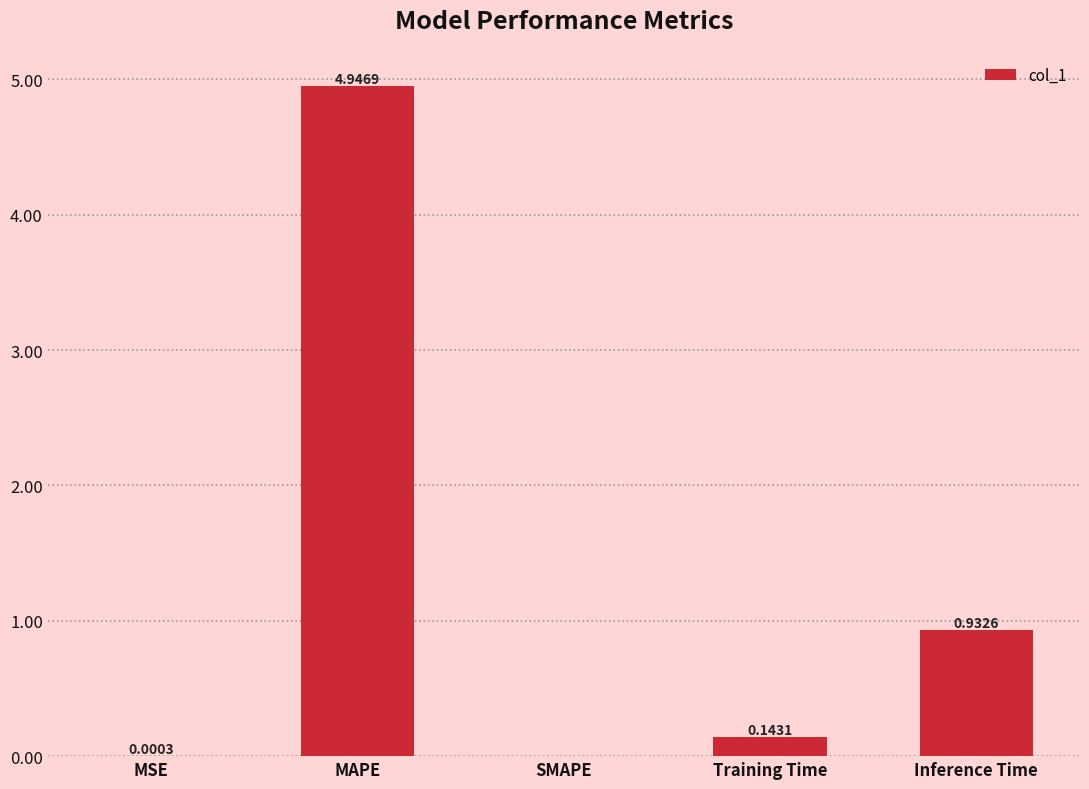

What is the sum of all values?

6.0